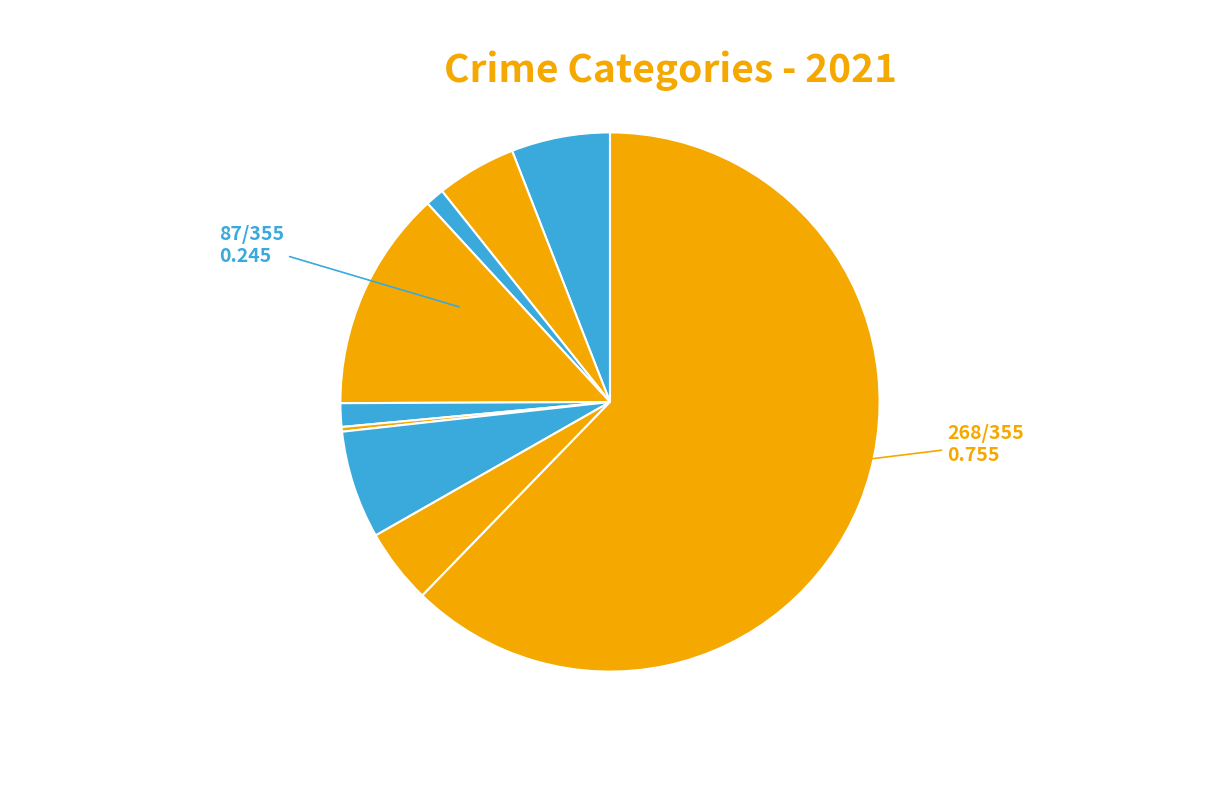

Rank the categories by value from lowest to highest.

Homicide, Arson, Criminal Sexual Assault, Robbery, Aggravated Battery, Aggravated Assault, Motor Vehicle Theft, Burglary, Theft